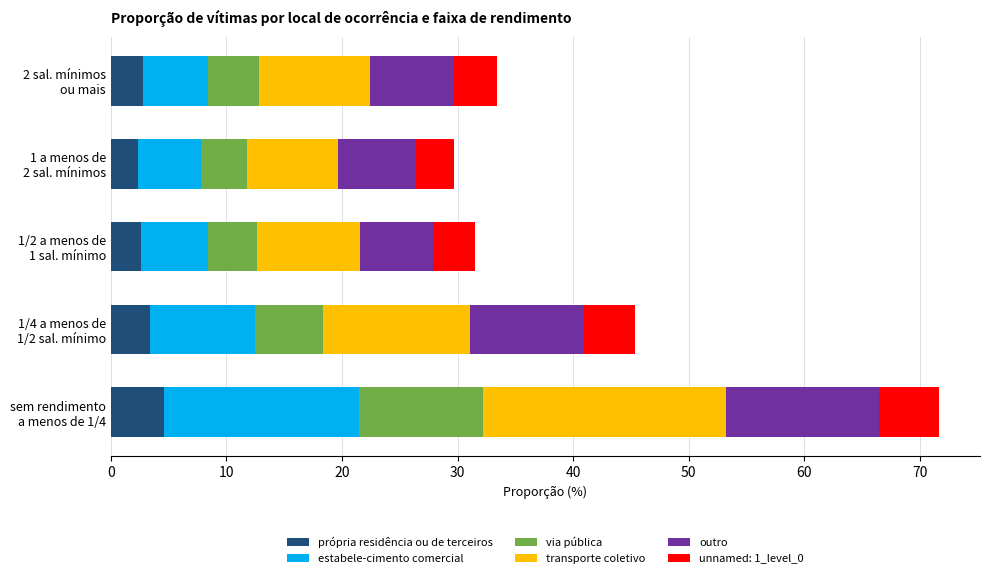

What is the difference between the maximum and minimum values in the própria residência ou de terceiros series?

2.3